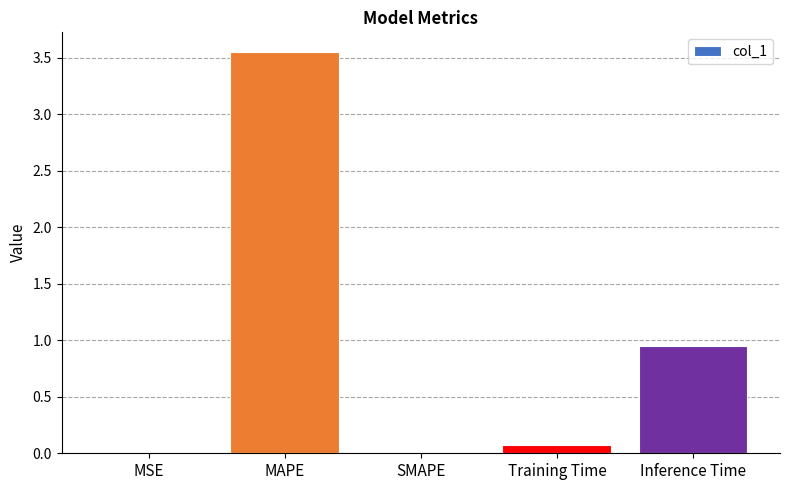

What is the change in value from MAPE to Inference Time?

-2.6